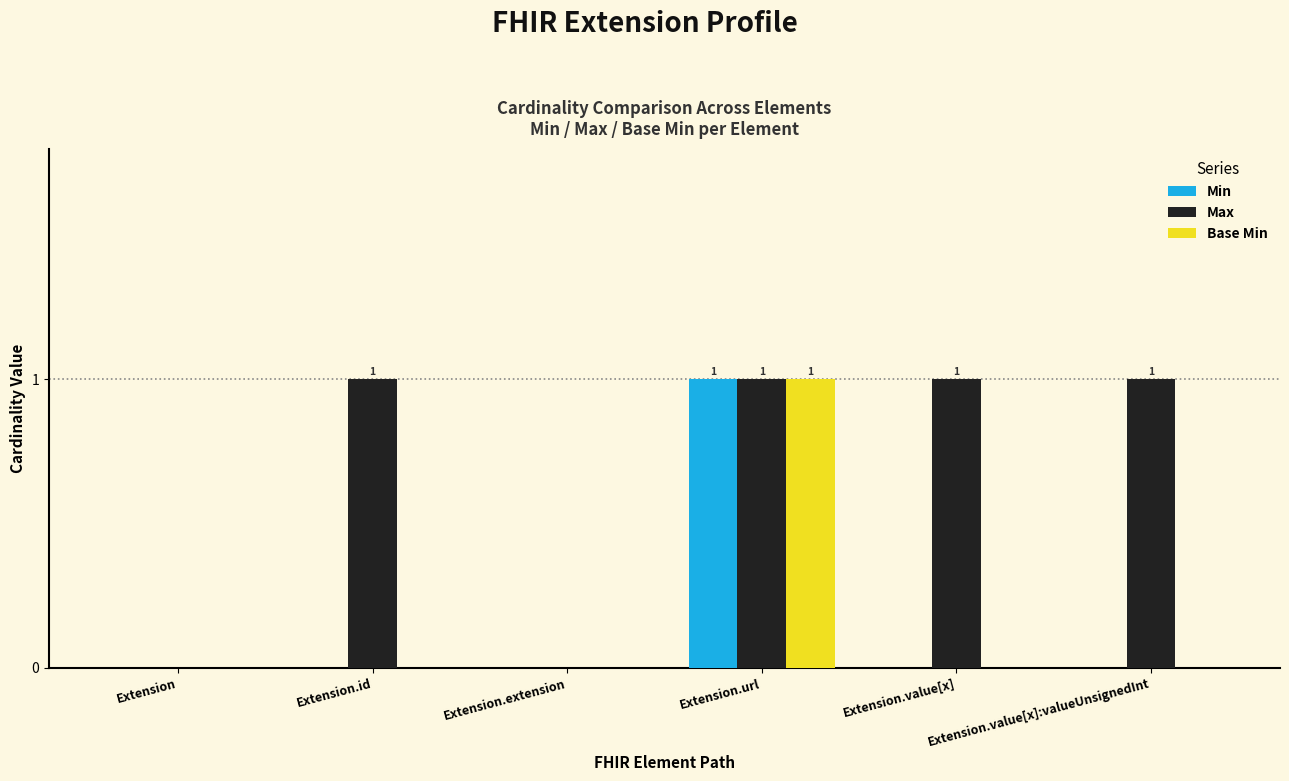

The Max series shows 1 at Extension.id. True or false?

True